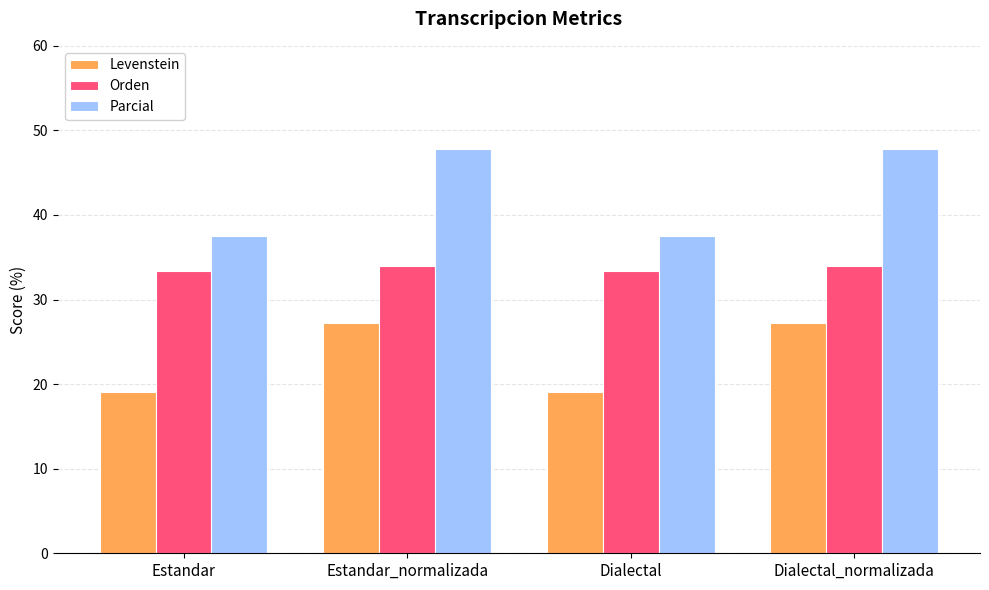

Reading right to left, list all the values displayed in this chart.

Levenstein: Dialectal_normalizada=27.3	Dialectal=19.0	Estandar_normalizada=27.3	Estandar=19.0
Orden: Dialectal_normalizada=34.0	Dialectal=33.3	Estandar_normalizada=34.0	Estandar=33.3
Parcial: Dialectal_normalizada=47.8	Dialectal=37.5	Estandar_normalizada=47.8	Estandar=37.5